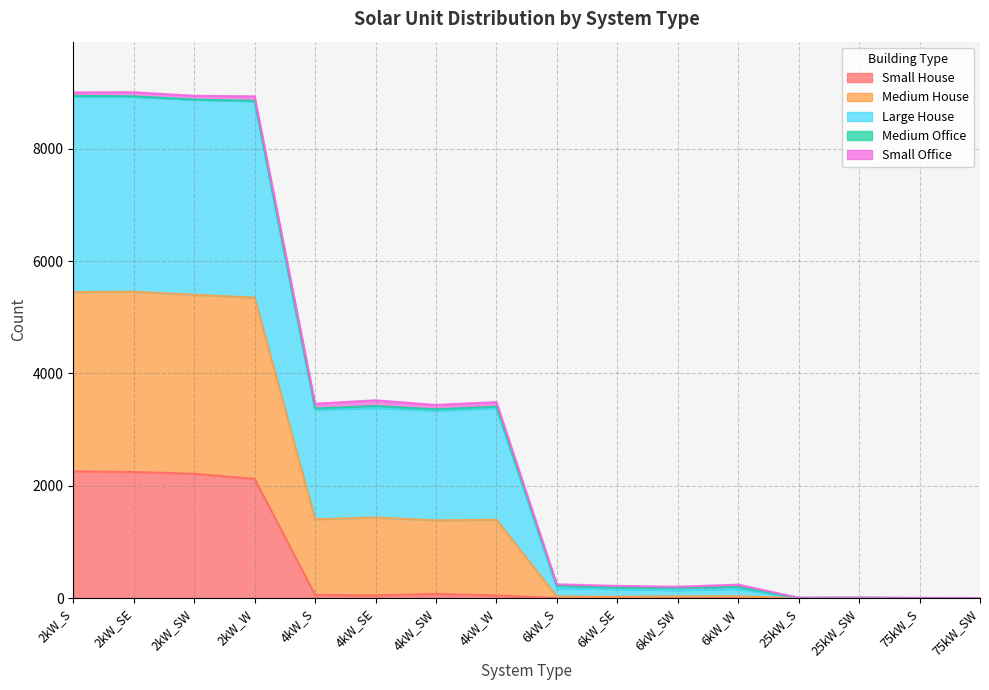

True or false: Medium House and Large House intersect in this chart.

False